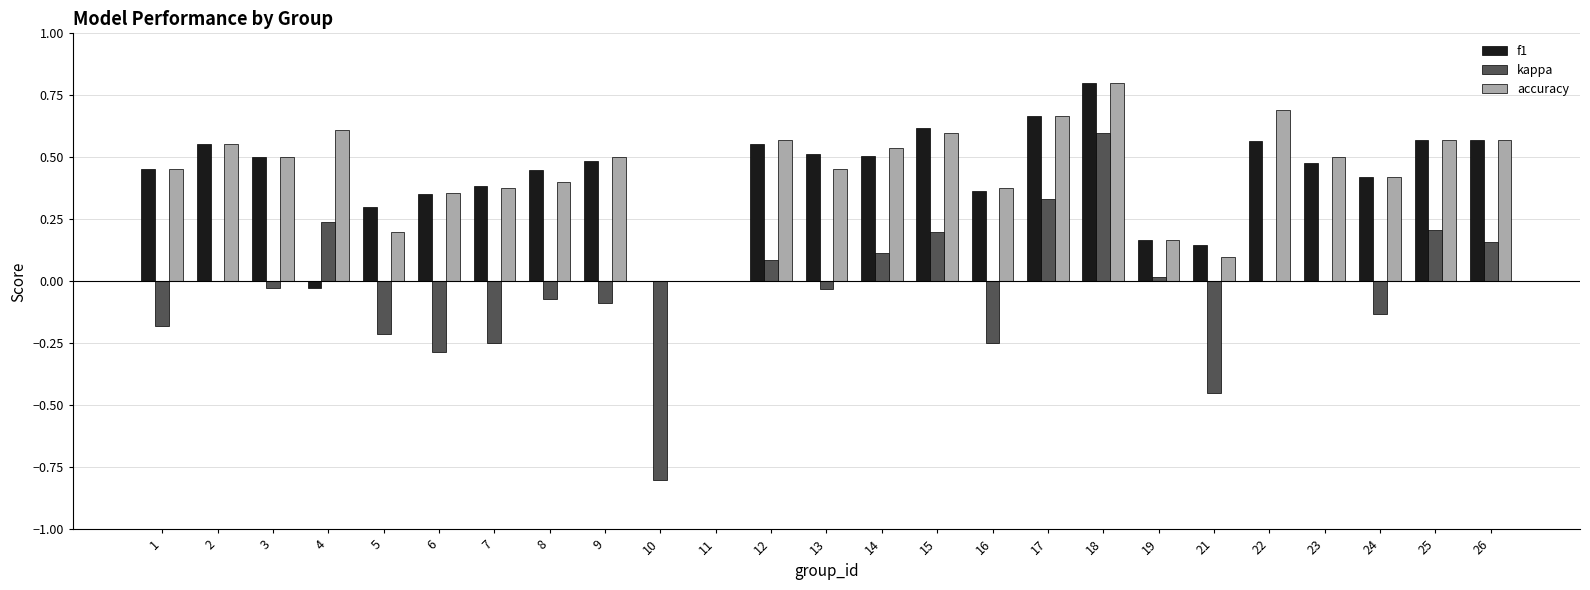

Count the number of categories in the chart.

25